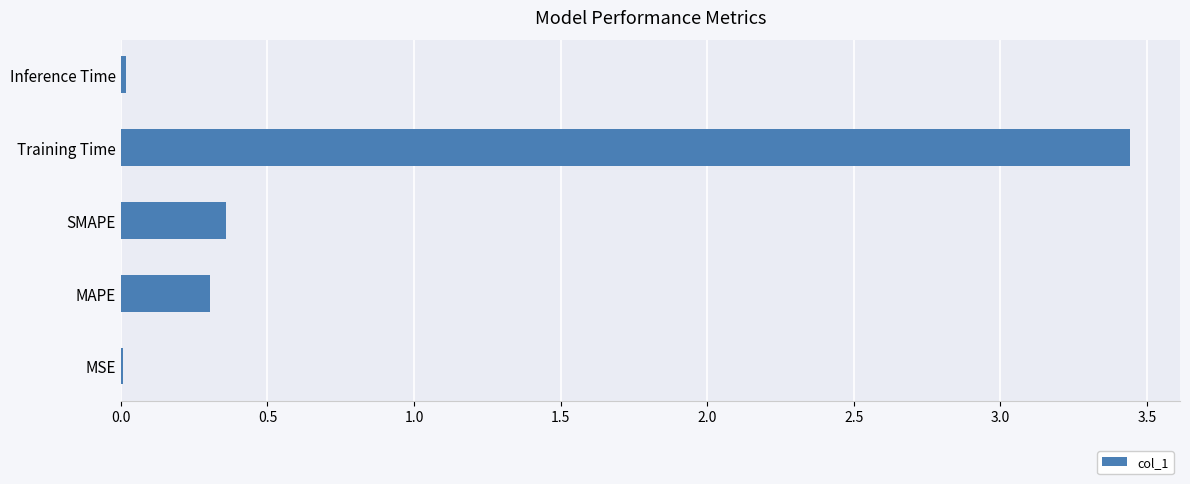

The value at MSE is 0.0. True or false?

True